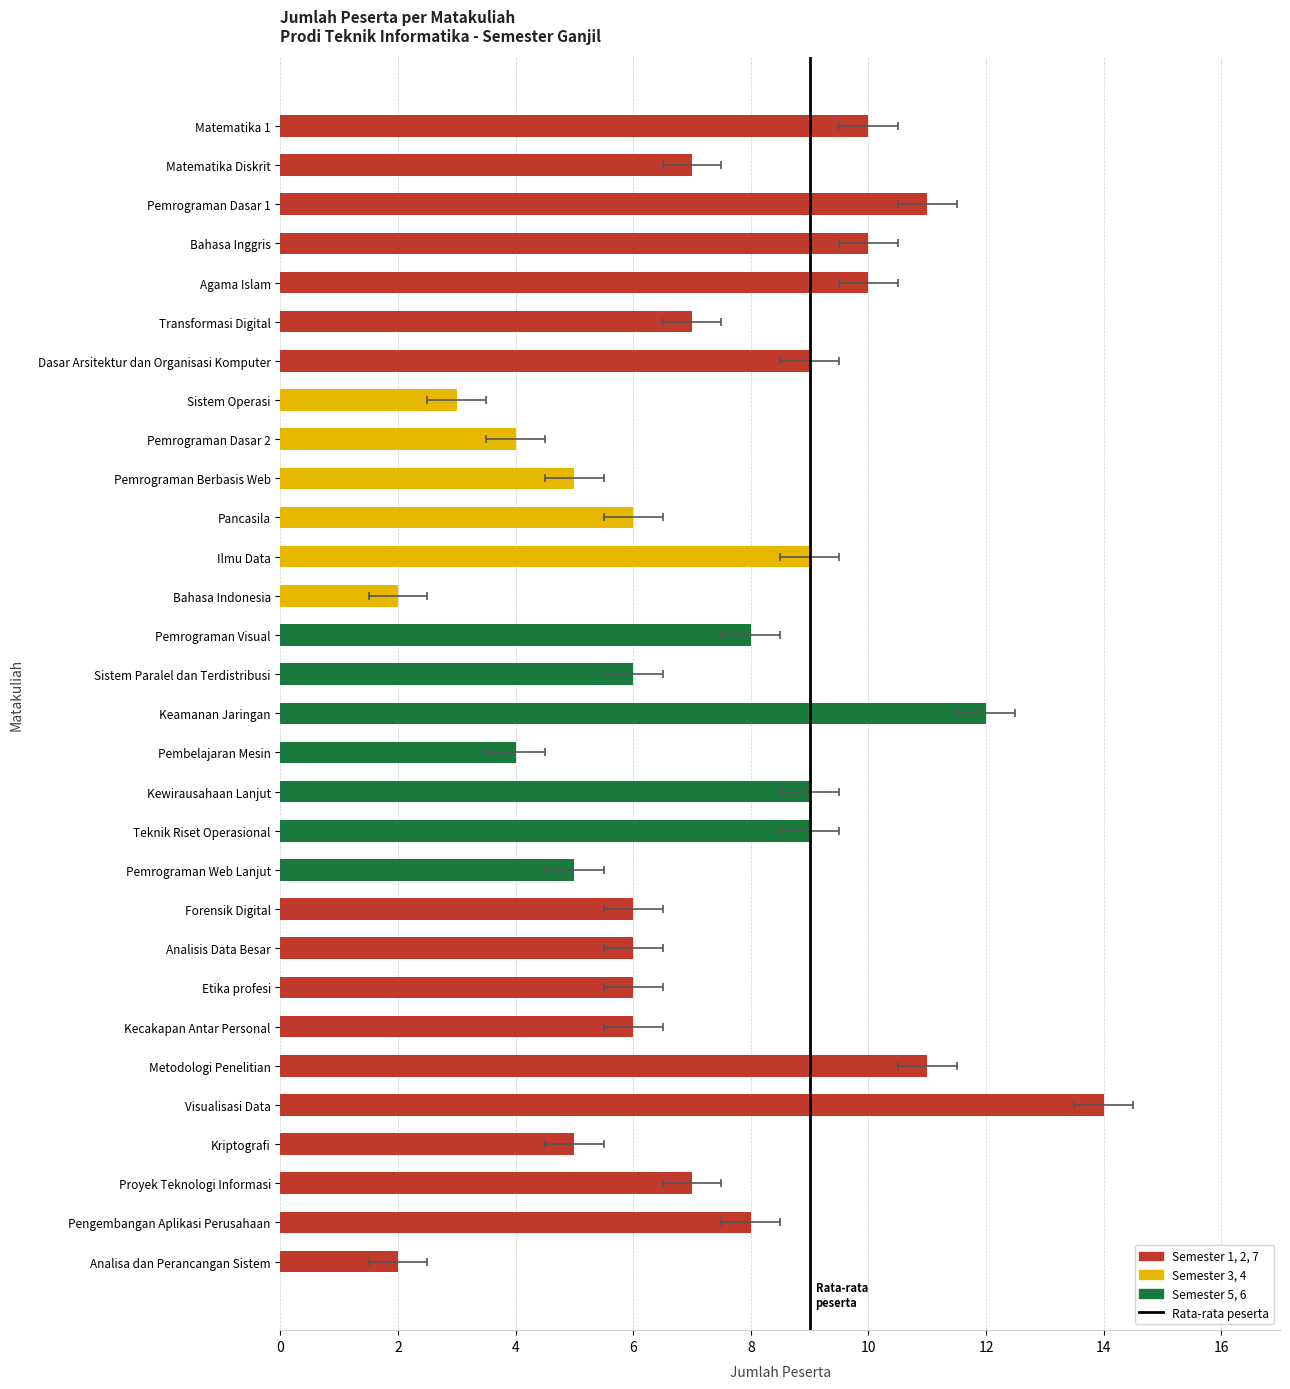

What is the change in value from 0 to 2?

+1